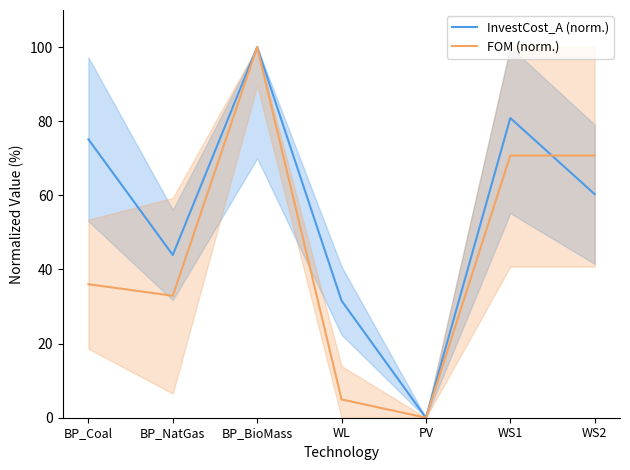

True or false: FOM (norm.) has more than 1 points higher than both neighbors.

False